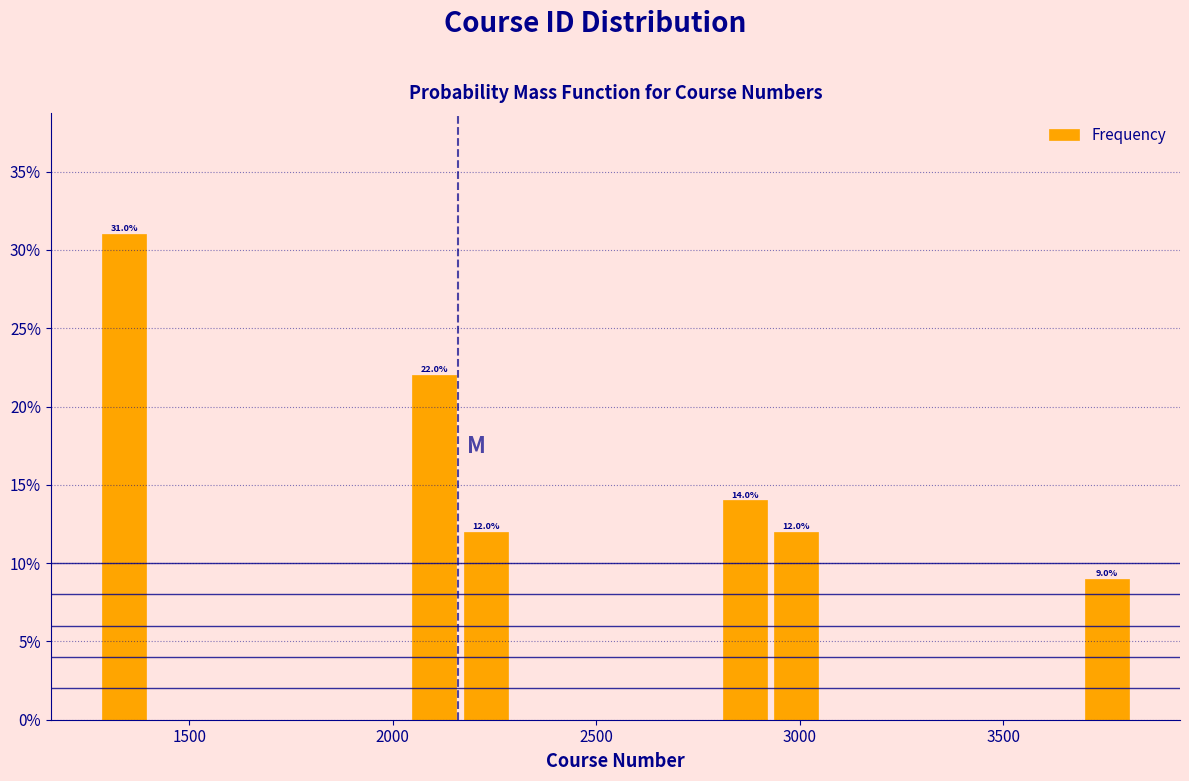

Around what value on the x-axis is the tallest bar? Give the approximate position of its centre, as read against the axis.

1350